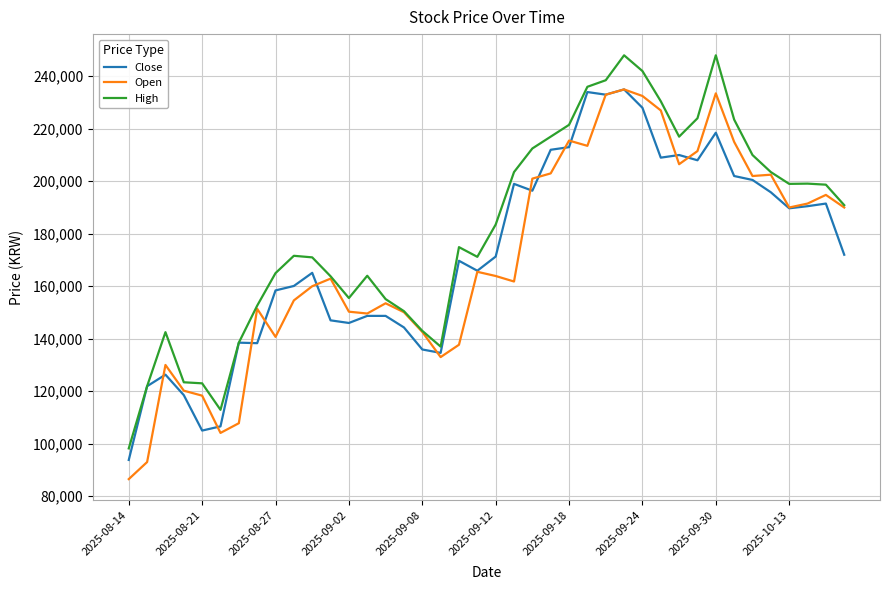

What is the smallest value displayed?

86500